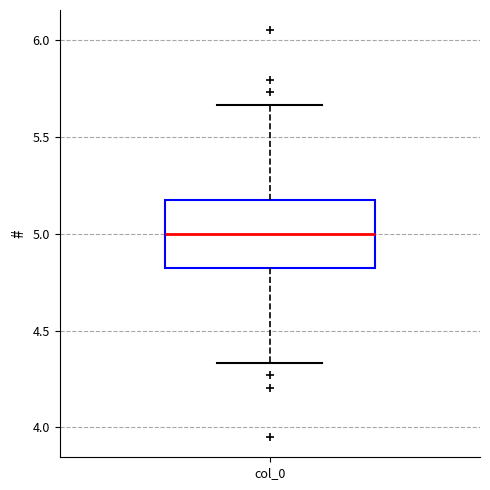

Read this box plot against the y-axis: the position of the median line, the range covered by the box, and the ends of both whiskers. The values are not printed on the chart, so give them approximately, as read against the axis.

median 5.00, box 4.80 to 5.20, whiskers 4.35 to 5.65